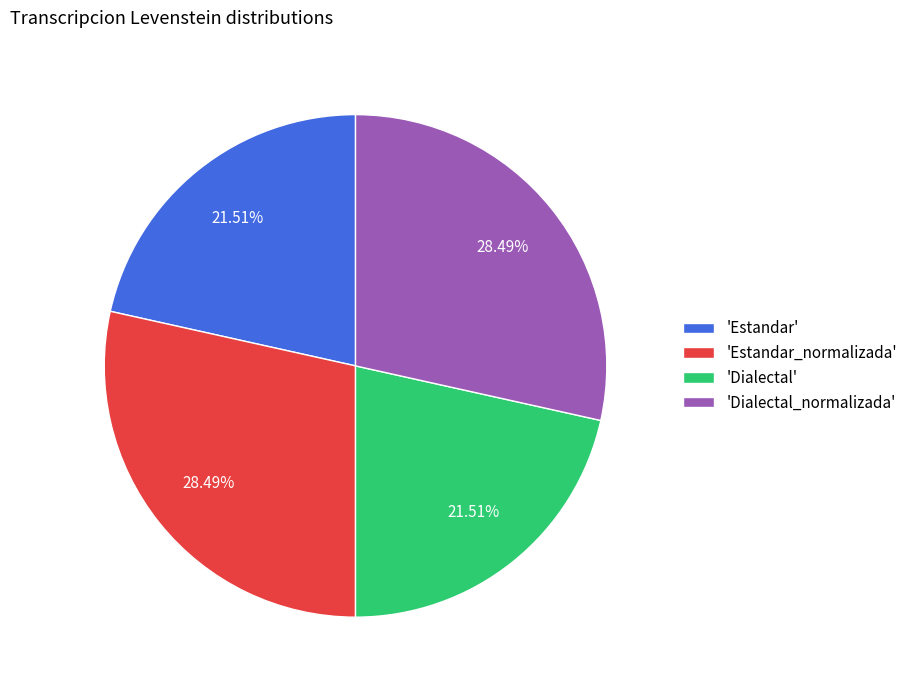

To the nearest percent, what is the average slice percentage?

25%